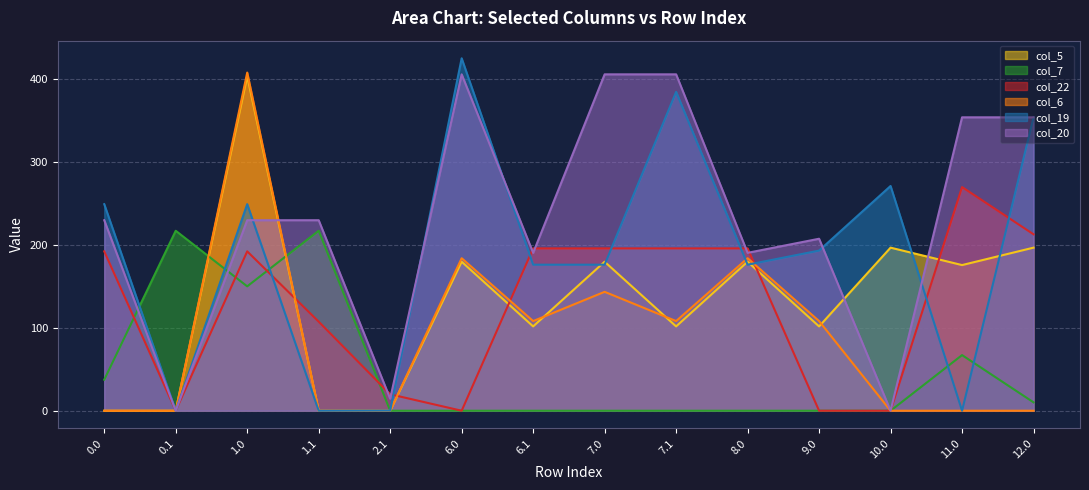

In col_5, how many points are lower than both neighbors (excluding endpoints)?

4